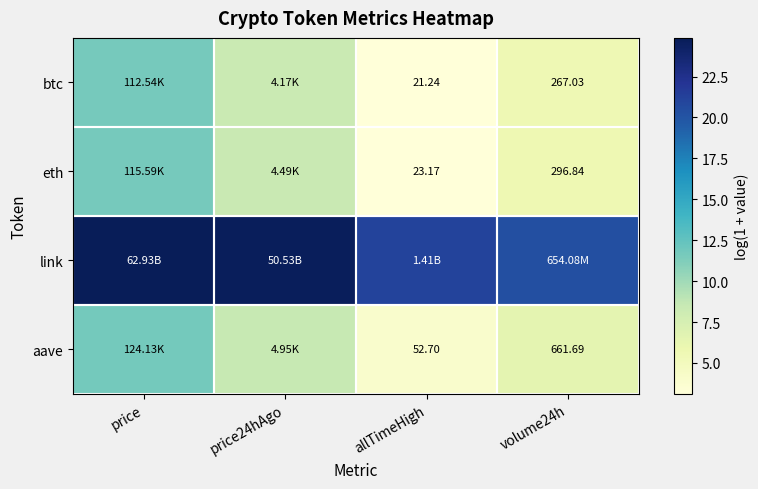

Is the value of aave at volume24h greater than the value of eth at volume24h?

Yes